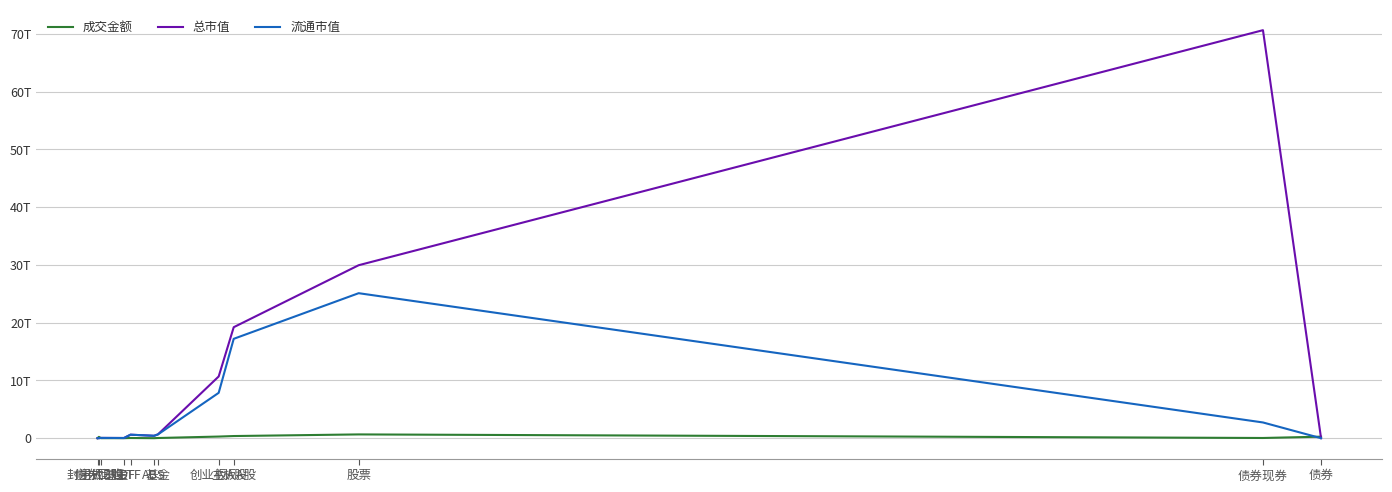

Is the value of 总市值 at ABS greater than the value of 流通市值 at 创业板A股?

No